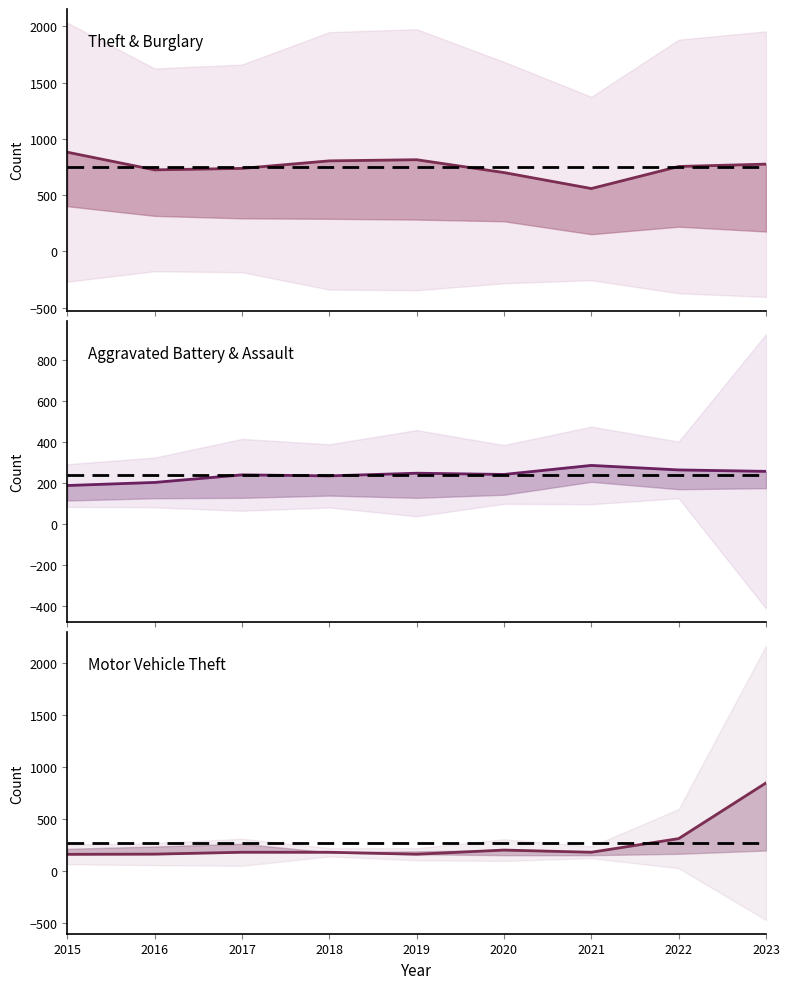

Is the value of Aggravated Battery at 2017 greater than the value of Motor Vehicle Theft at 2022?

No